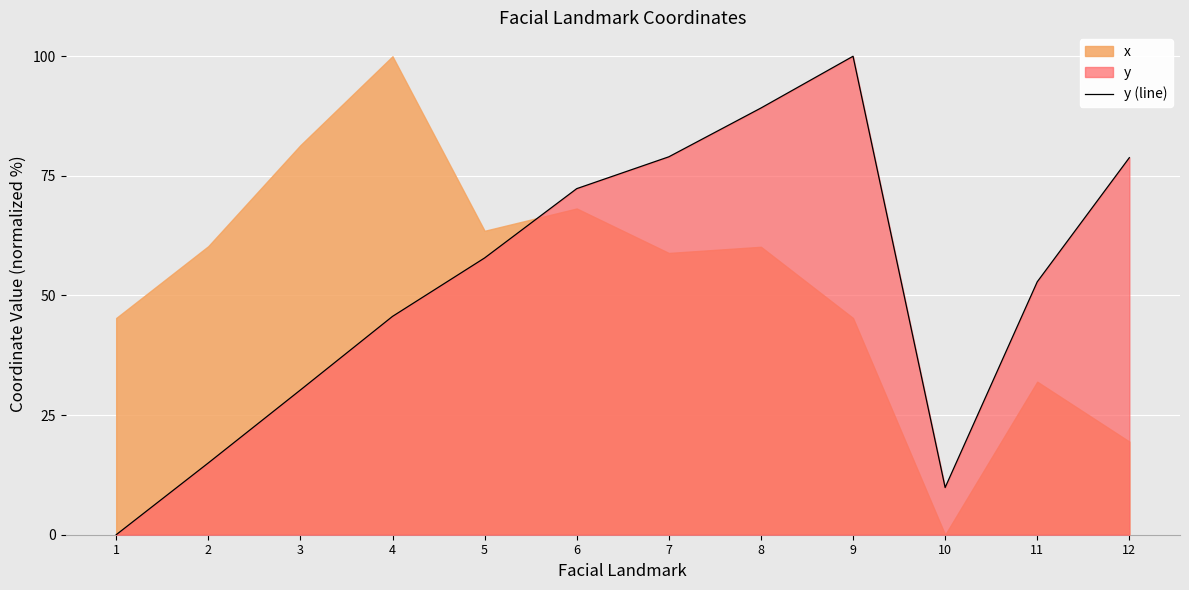

Reading left to right, what are all the values shown in this chart?

0.0	15.0	30.2	45.6	57.8	72.3	79.0	89.2	100.0	9.9	52.9	78.8